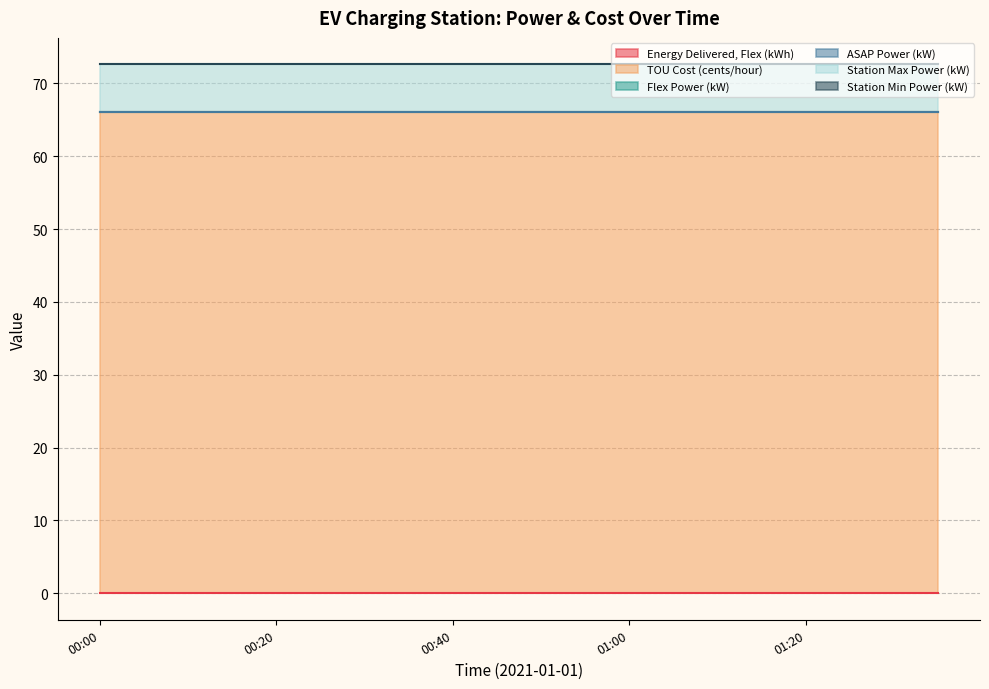

At which category does the chart reach its peak across all series?

00:00